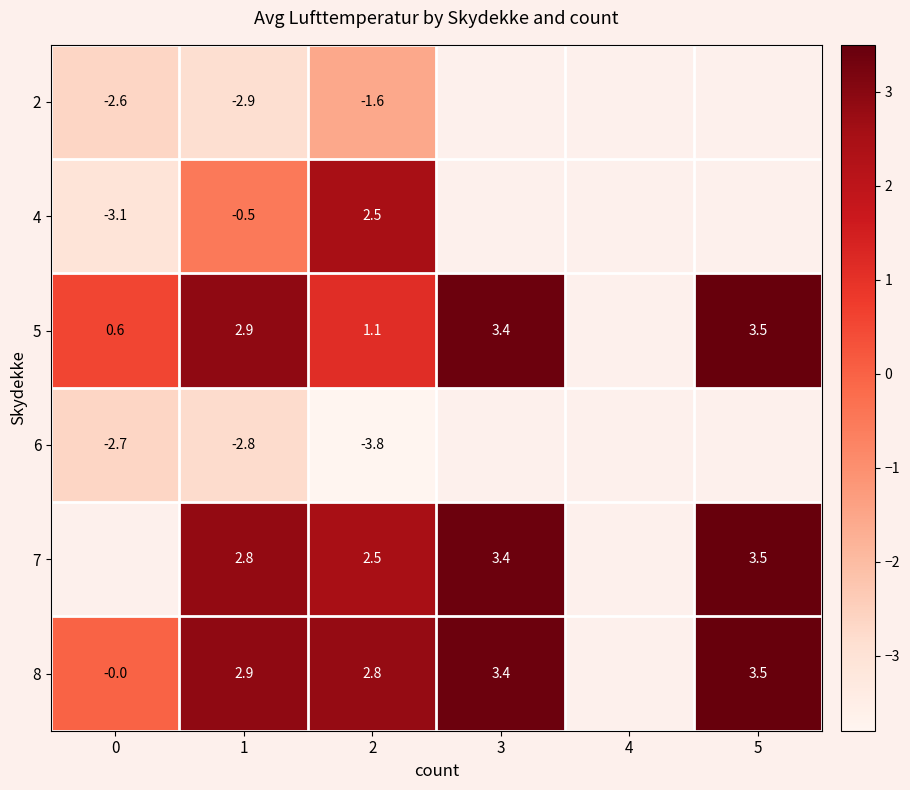

Is the value of 4 at 0 greater than the value of 8 at 3?

No